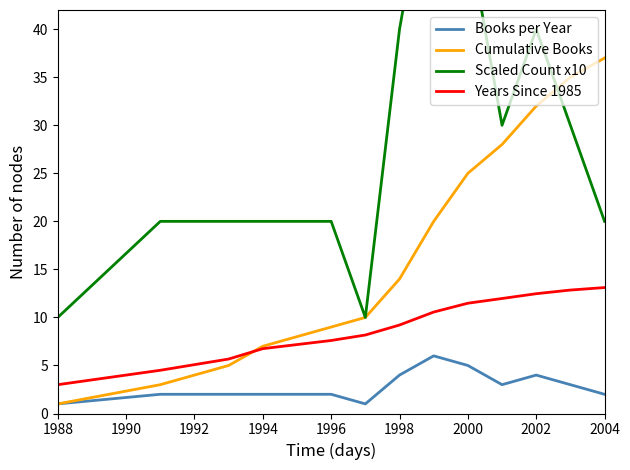

What is the difference between the maximum and minimum values in the Books per Year series?

5.0